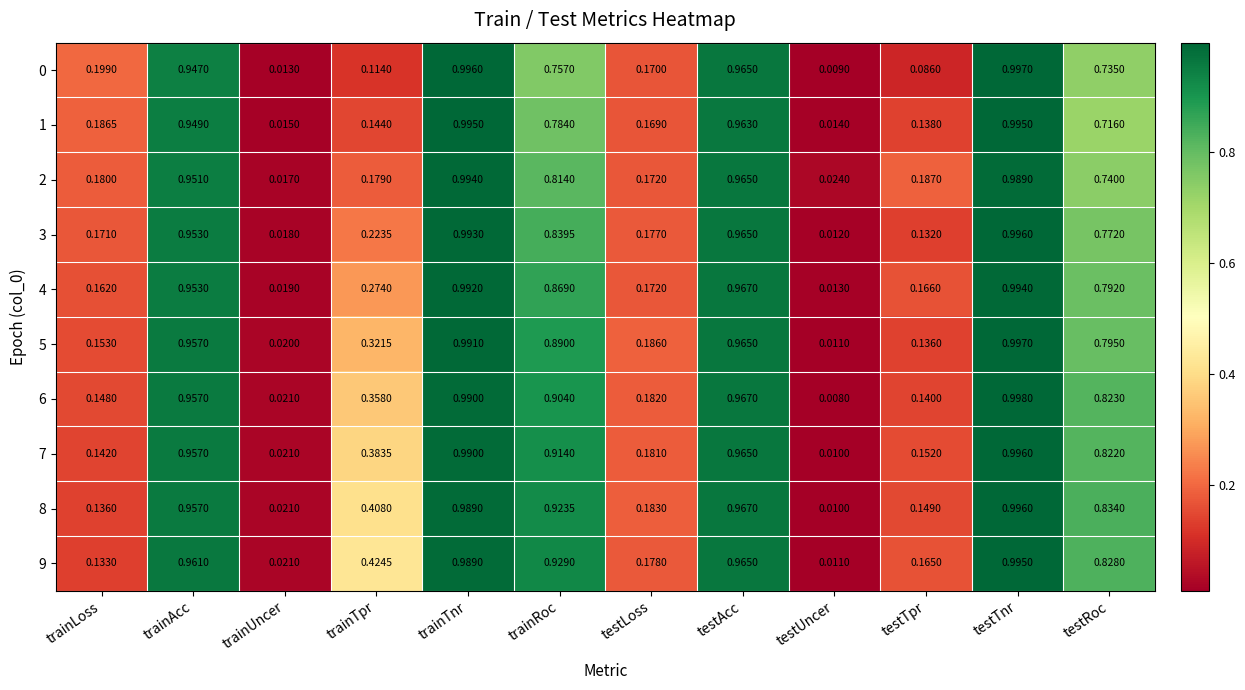

Is the value of 9 at trainTpr greater than the value of 1 at trainTnr?

No